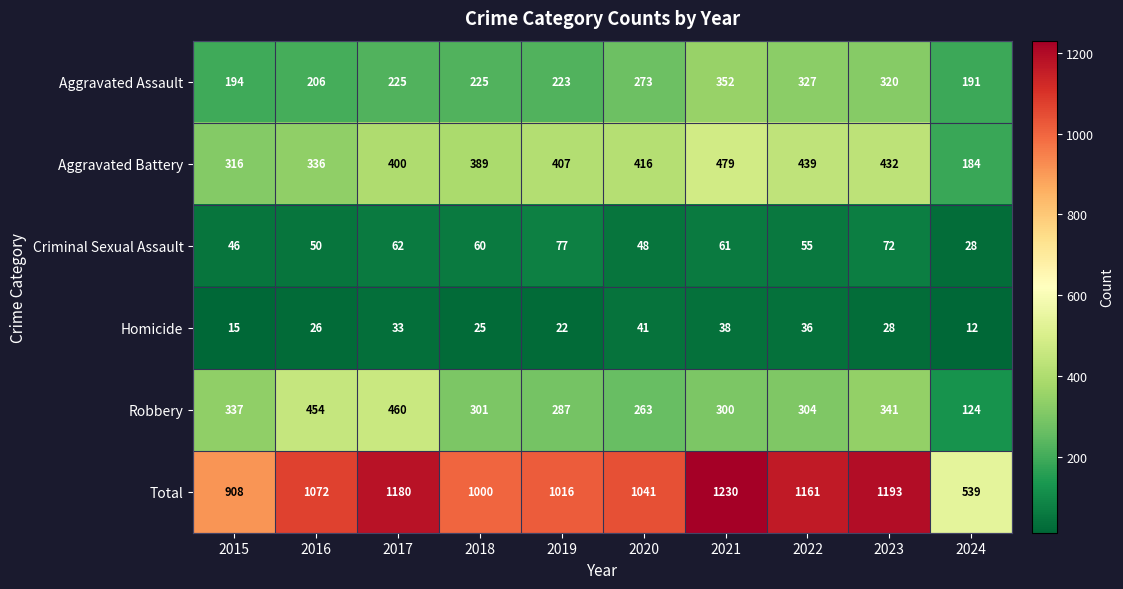

Which series changed the most between 2019 and 2023?

Total